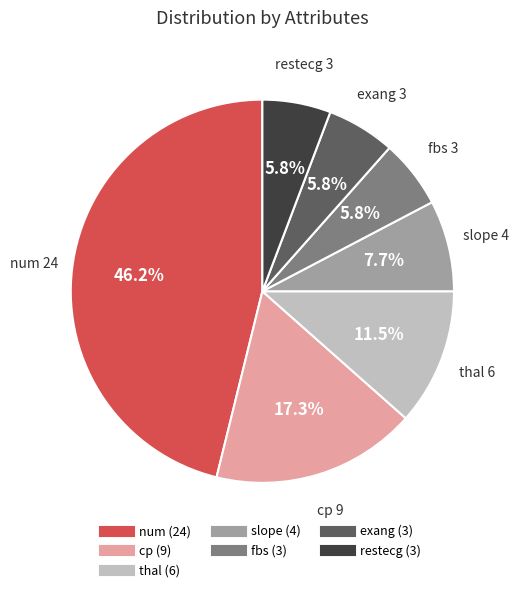

Is restecg the majority of the pie?

No